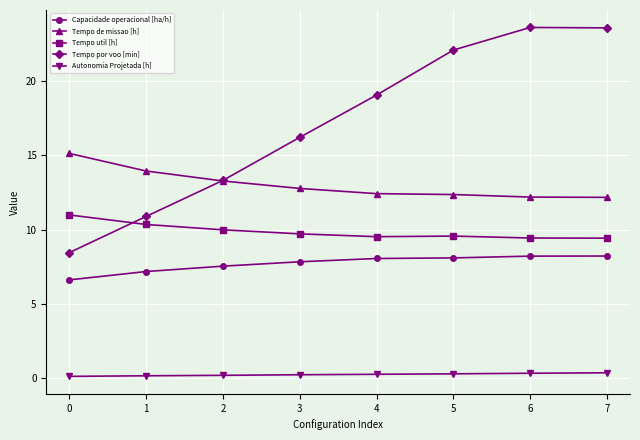

Which series has the largest range (max minus min)?

Tempo por voo [min]